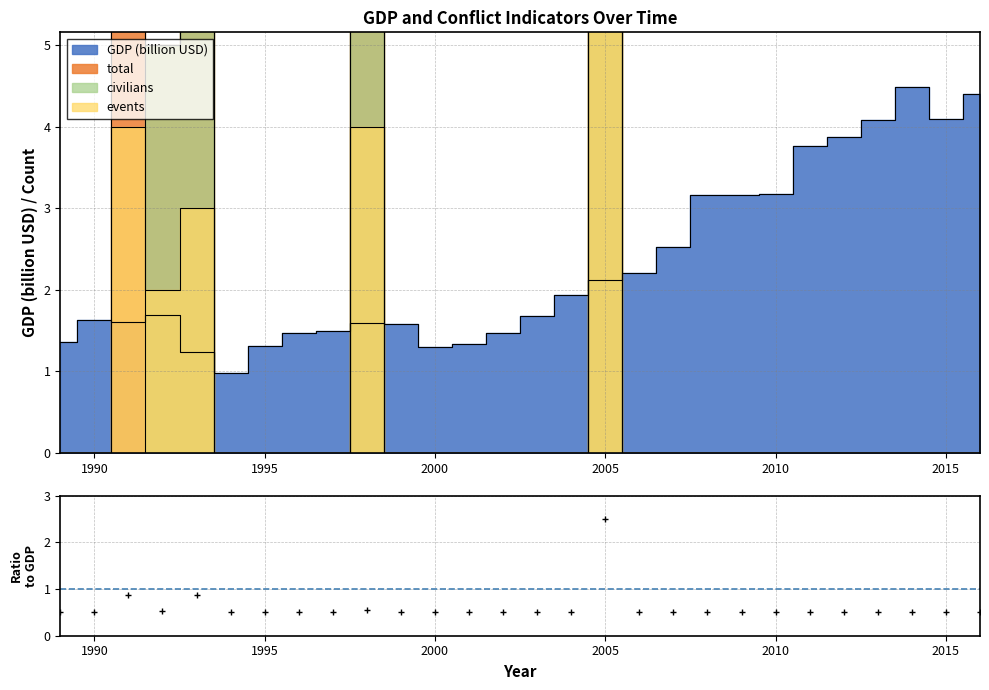

Is the value of gdp at 2006 greater than the value of events at 2014?

Yes